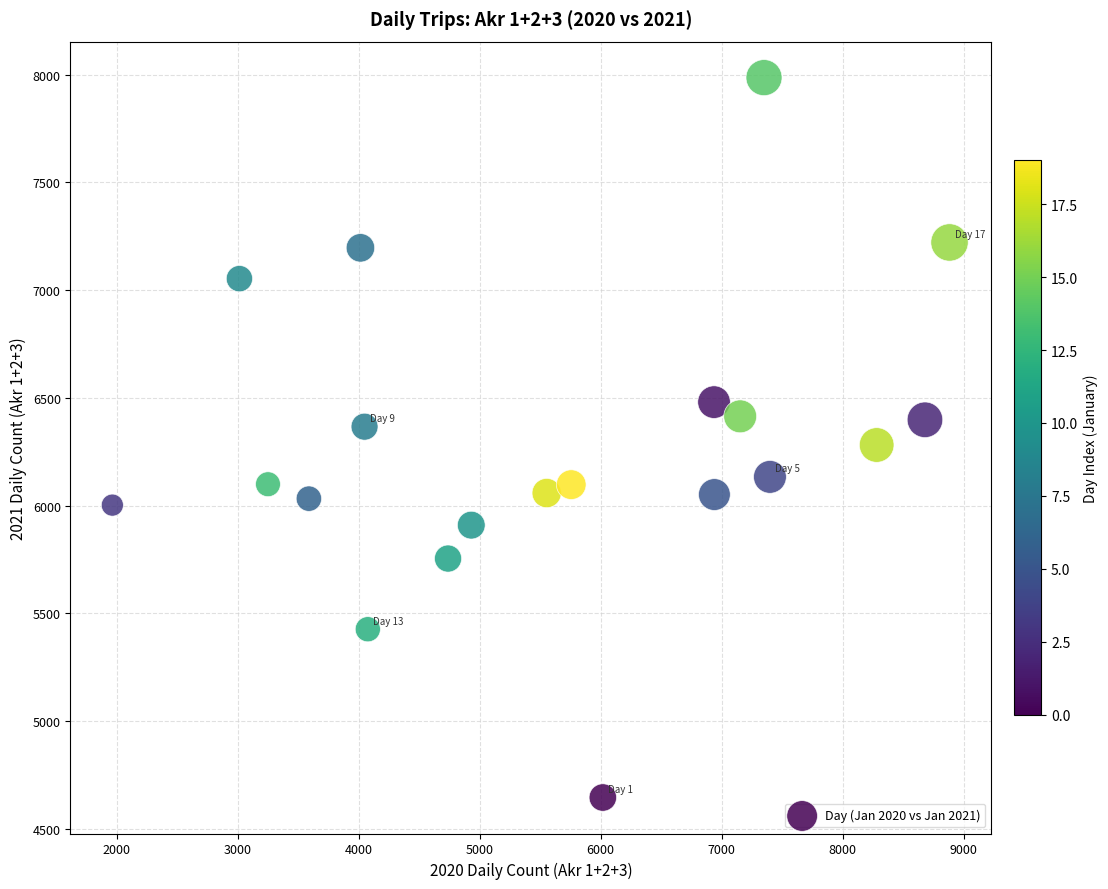

What is the range of Y values (max minus min)?

3341